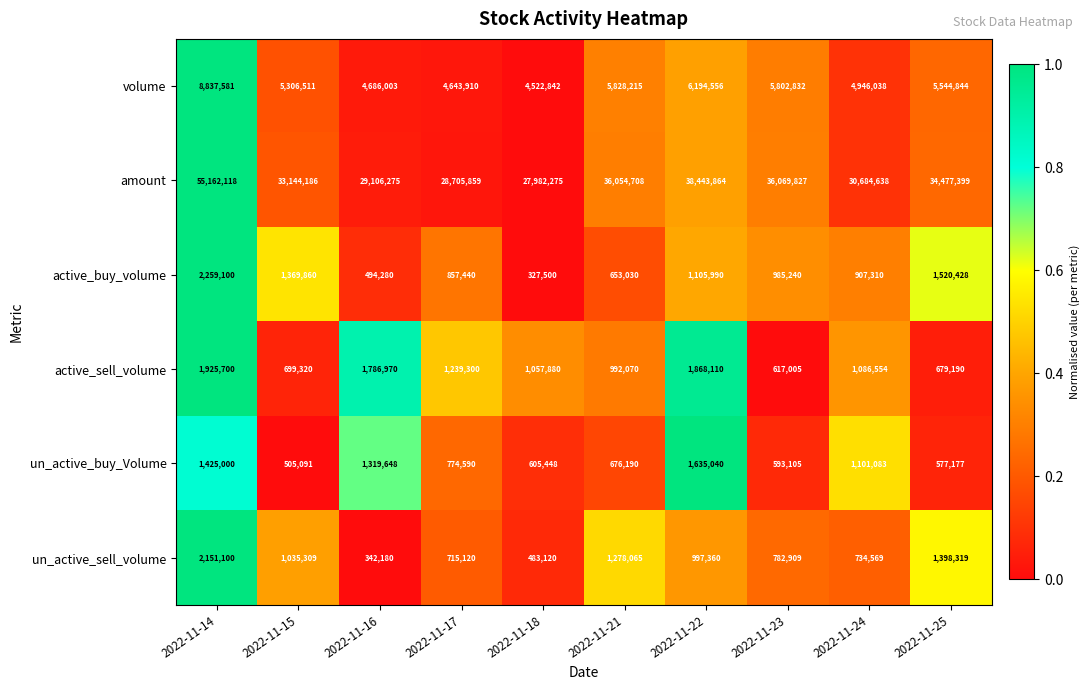

Which series has the largest total across all categories?

amount